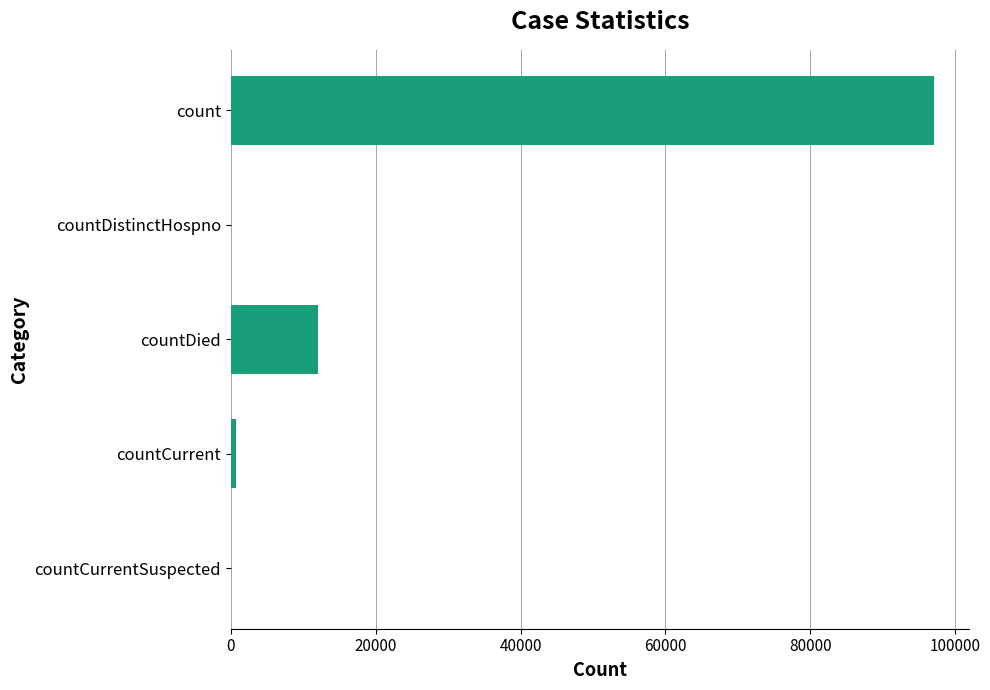

What is the sum of all values?

109899